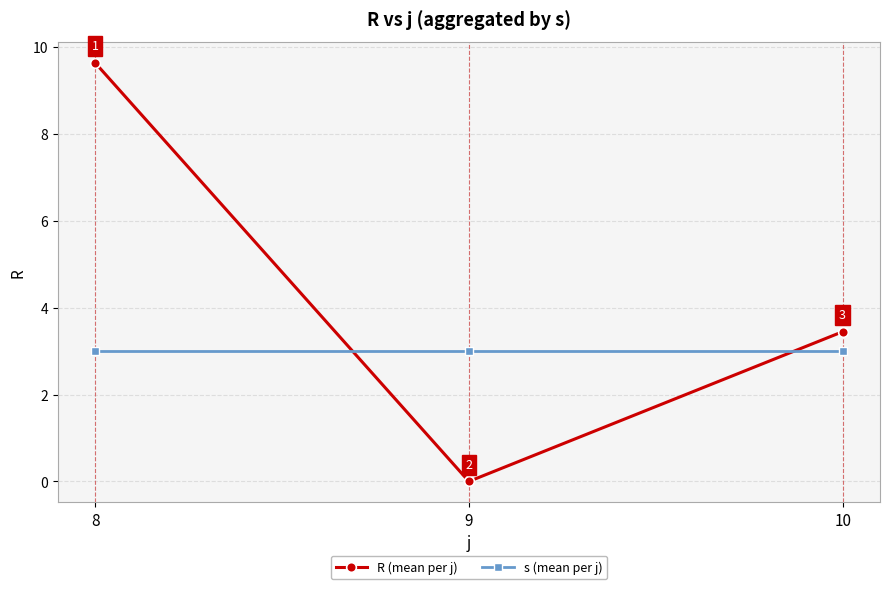

Is it true that s (mean per j) equals 3.0 at 9?

True